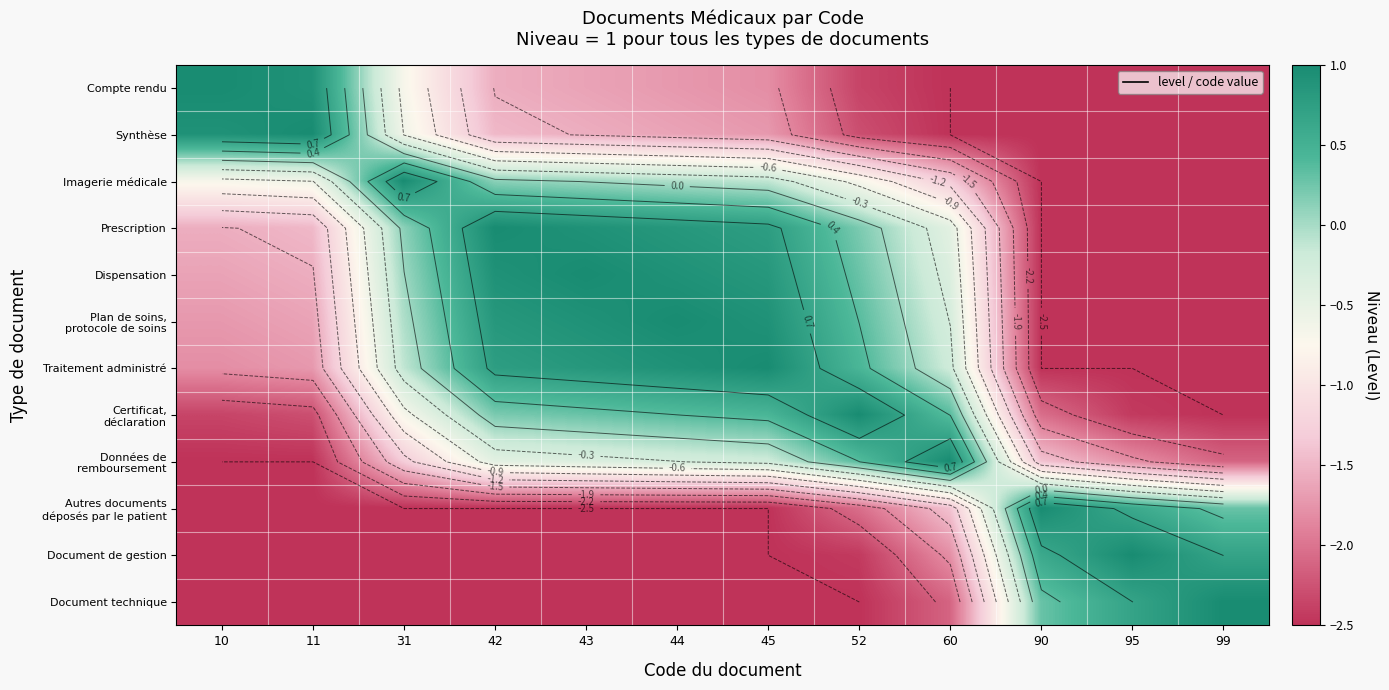

How many data points in Autres documents déposés par le patient are above -2?

4